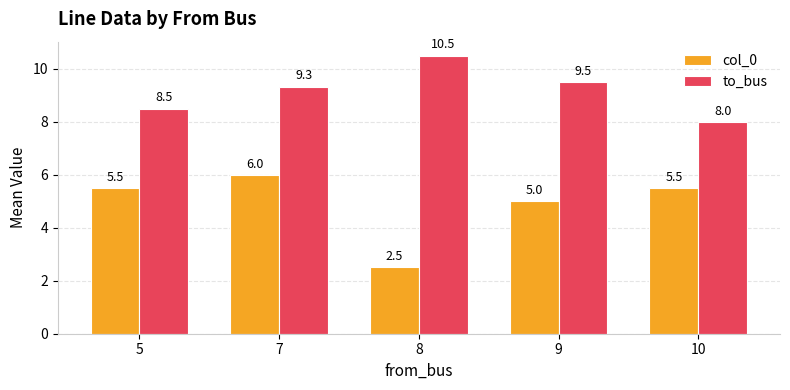

At which category is the sum across all series the highest?

7